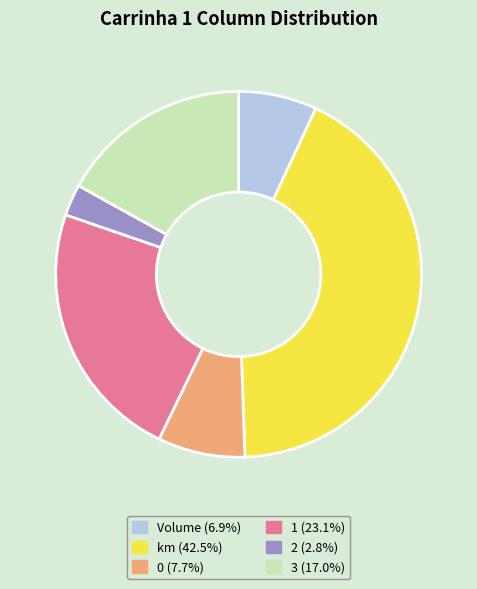

What is the smallest slice in the pie chart?

2